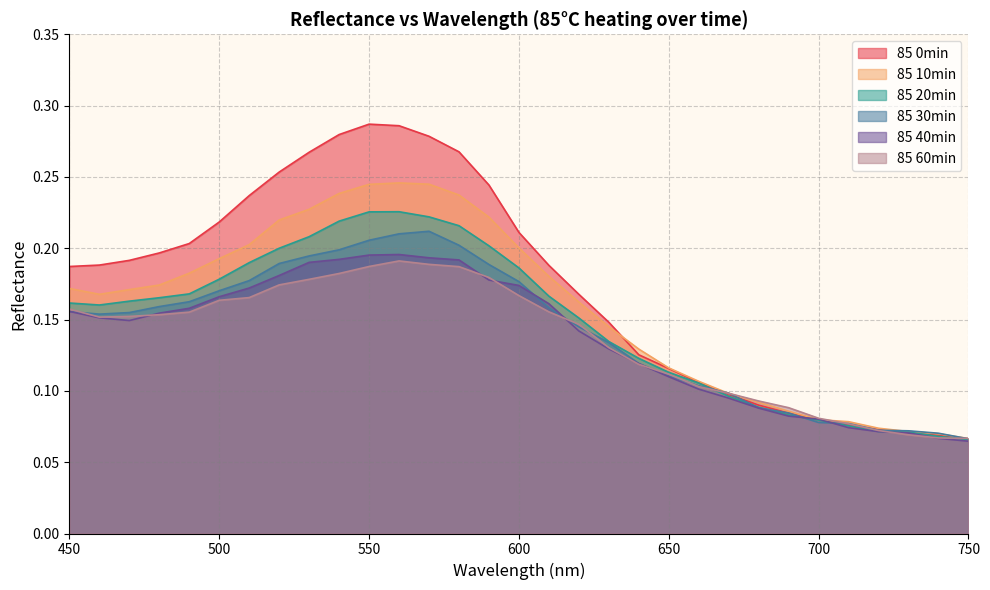

Reading left to right, what are all the values shown in this chart?

85 0min: 450=0.2	460=0.2	470=0.2	480=0.2	490=0.2	500=0.2	510=0.2	520=0.3	530=0.3	540=0.3	550=0.3	560=0.3	570=0.3	580=0.3	590=0.2	600=0.2	610=0.2	620=0.2	630=0.1	640=0.1	650=0.1	660=0.1	670=0.1	680=0.1	690=0.1	700=0.1	710=0.1	720=0.1	730=0.1	740=0.1	750=0.1
85 10min: 450=0.2	460=0.2	470=0.2	480=0.2	490=0.2	500=0.2	510=0.2	520=0.2	530=0.2	540=0.2	550=0.2	560=0.2	570=0.2	580=0.2	590=0.2	600=0.2	610=0.2	620=0.2	630=0.1	640=0.1	650=0.1	660=0.1	670=0.1	680=0.1	690=0.1	700=0.1	710=0.1	720=0.1	730=0.1	740=0.1	750=0.1
85 20min: 450=0.2	460=0.2	470=0.2	480=0.2	490=0.2	500=0.2	510=0.2	520=0.2	530=0.2	540=0.2	550=0.2	560=0.2	570=0.2	580=0.2	590=0.2	600=0.2	610=0.2	620=0.2	630=0.1	640=0.1	650=0.1	660=0.1	670=0.1	680=0.1	690=0.1	700=0.1	710=0.1	720=0.1	730=0.1	740=0.1	750=0.1
85 30min: 450=0.2	460=0.2	470=0.2	480=0.2	490=0.2	500=0.2	510=0.2	520=0.2	530=0.2	540=0.2	550=0.2	560=0.2	570=0.2	580=0.2	590=0.2	600=0.2	610=0.2	620=0.1	630=0.1	640=0.1	650=0.1	660=0.1	670=0.1	680=0.1	690=0.1	700=0.1	710=0.1	720=0.1	730=0.1	740=0.1	750=0.1
85 40min: 450=0.2	460=0.2	470=0.1	480=0.2	490=0.2	500=0.2	510=0.2	520=0.2	530=0.2	540=0.2	550=0.2	560=0.2	570=0.2	580=0.2	590=0.2	600=0.2	610=0.2	620=0.1	630=0.1	640=0.1	650=0.1	660=0.1	670=0.1	680=0.1	690=0.1	700=0.1	710=0.1	720=0.1	730=0.1	740=0.1	750=0.1
85 60min: 450=0.2	460=0.2	470=0.2	480=0.2	490=0.2	500=0.2	510=0.2	520=0.2	530=0.2	540=0.2	550=0.2	560=0.2	570=0.2	580=0.2	590=0.2	600=0.2	610=0.2	620=0.1	630=0.1	640=0.1	650=0.1	660=0.1	670=0.1	680=0.1	690=0.1	700=0.1	710=0.1	720=0.1	730=0.1	740=0.1	750=0.1